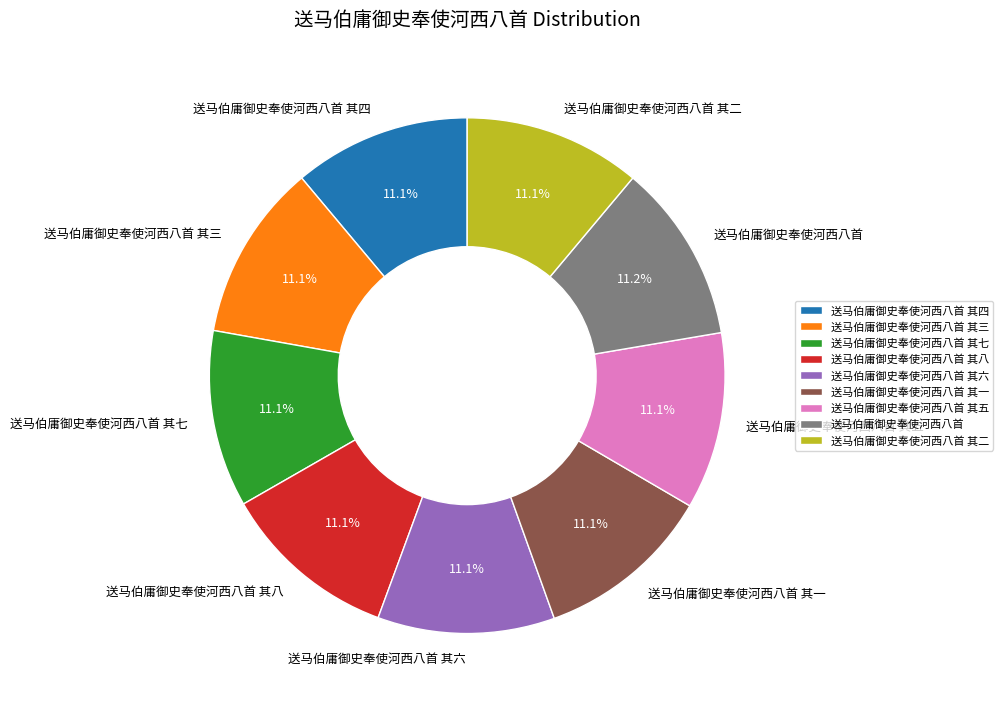

How many segments does this pie chart have?

9